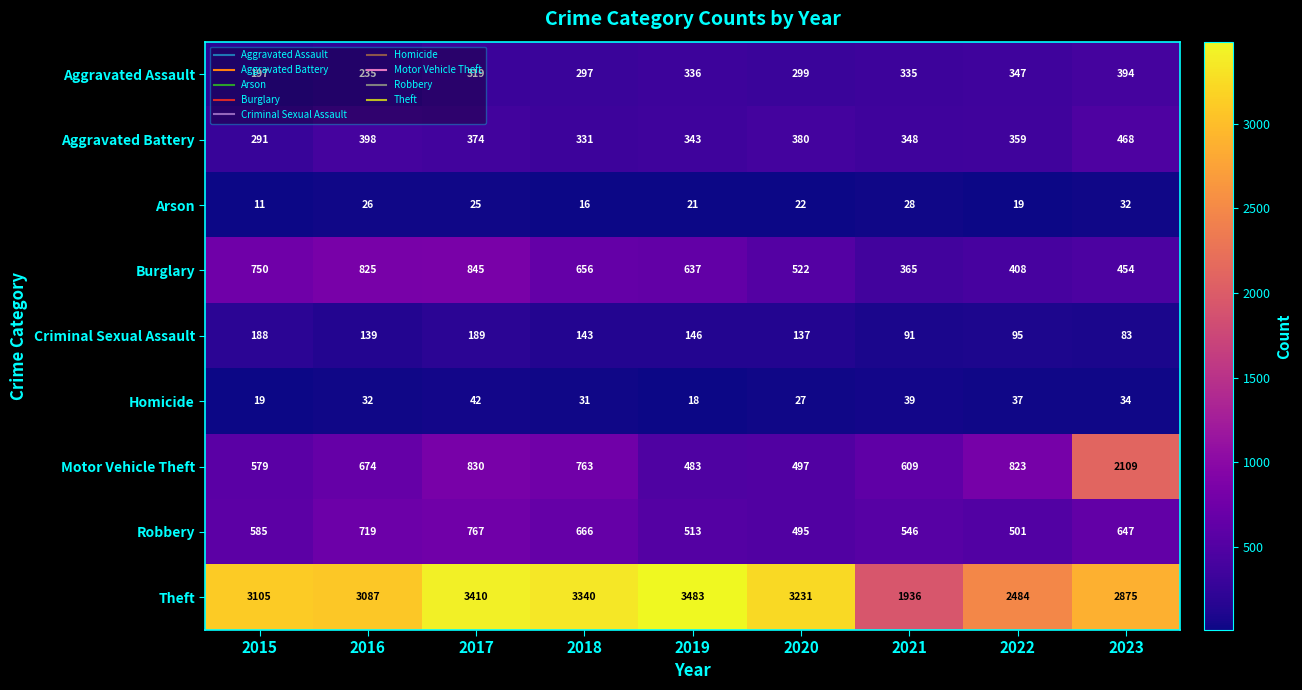

Which label corresponds to the largest value in the chart?

2019